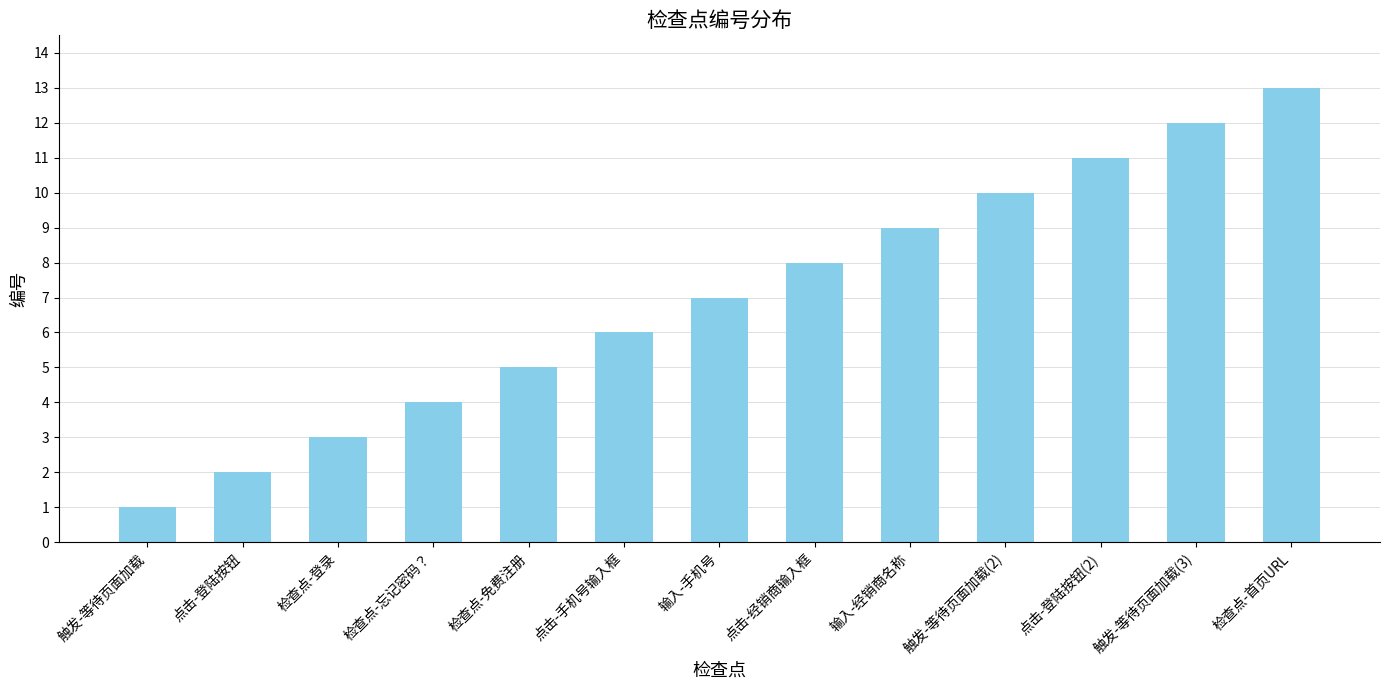

True or false: the data shows 10 at 输入-手机号.

False